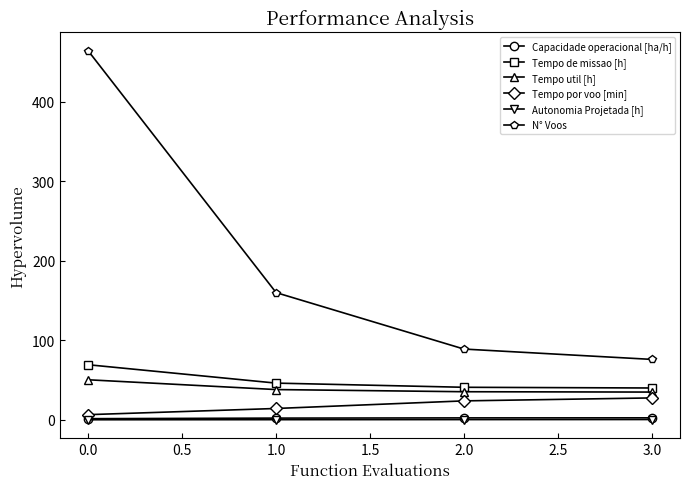

Does the chart have visible grid lines?

No